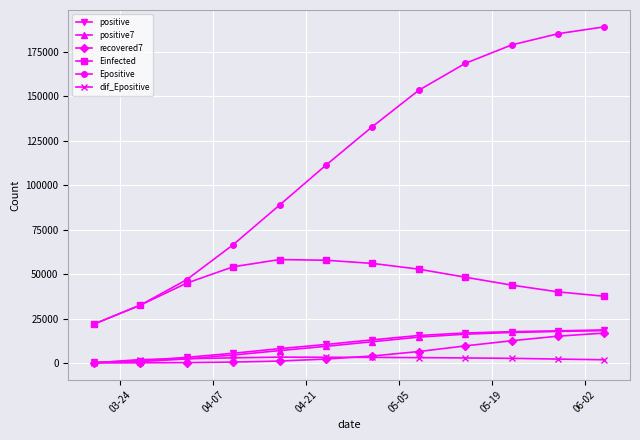

At how many categories does at least one series exceed 13825?

12